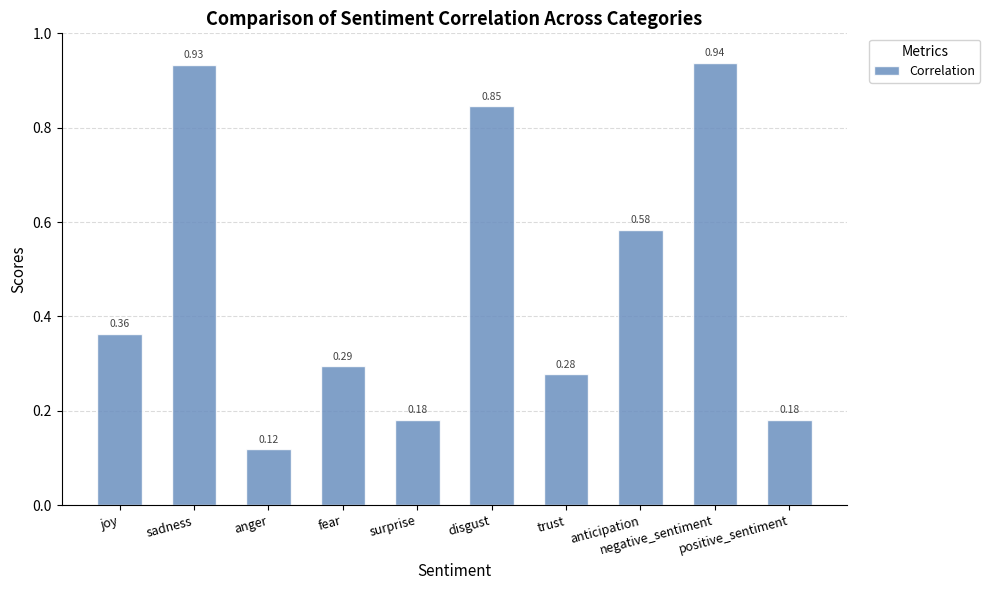

What is the sum of all values?

4.7